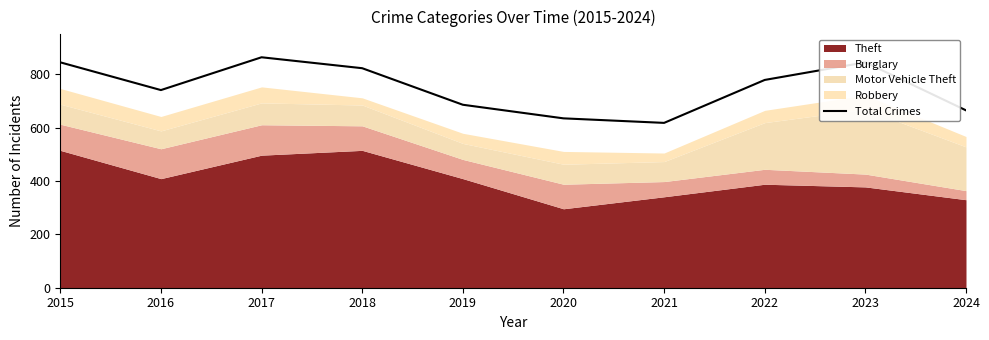

Reading left to right, extract all data points from this chart.

845	741	864	823	686	635	618	779	845	665